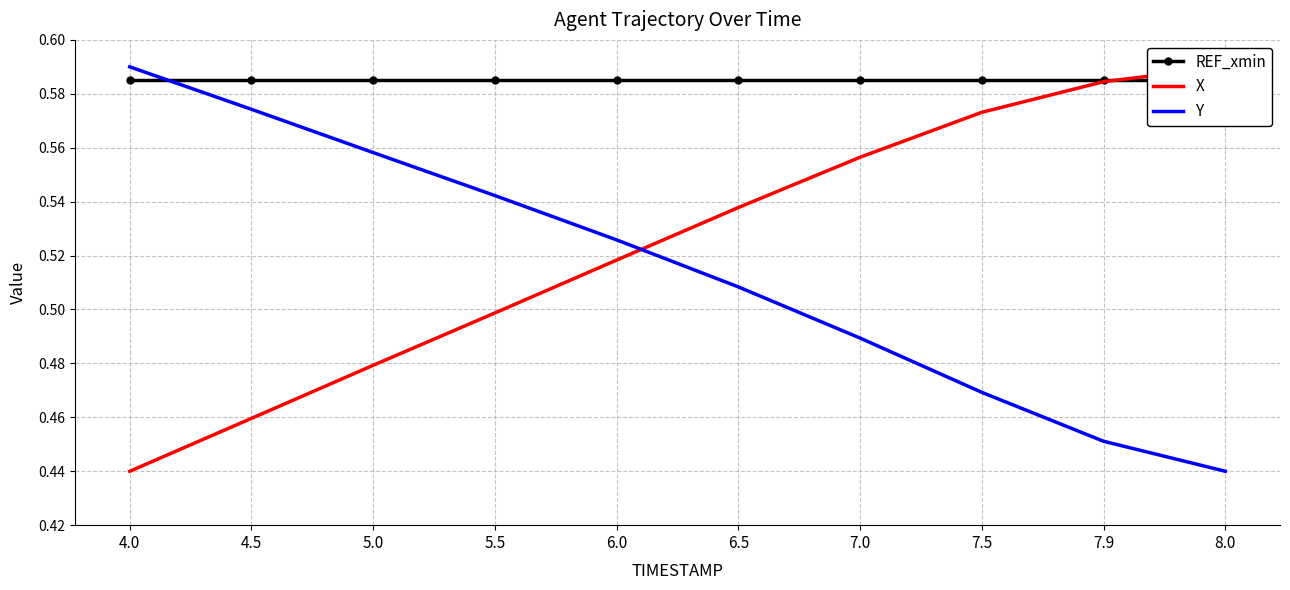

At how many categories does at least one series exceed 0?

10